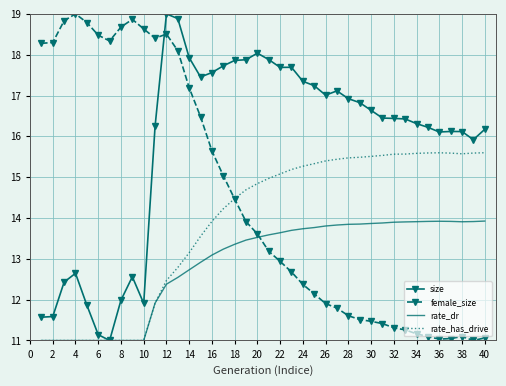

How many intersections are there between rate_has_drive and female_size?

1